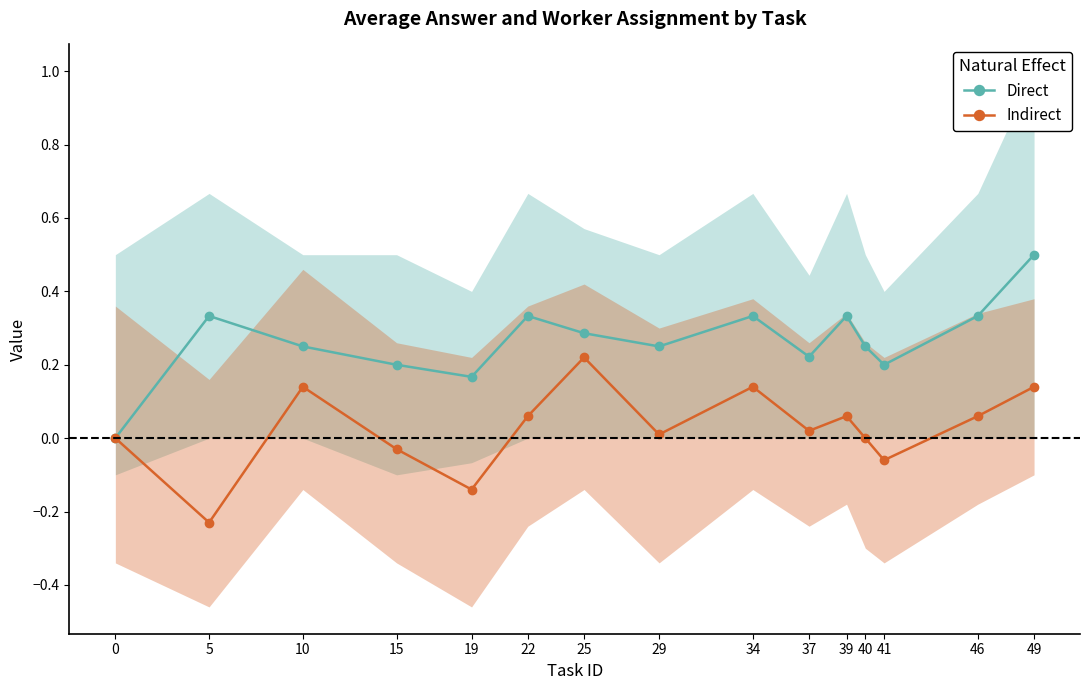

What is the value of the Indirect point at the 6th from the left?

0.1